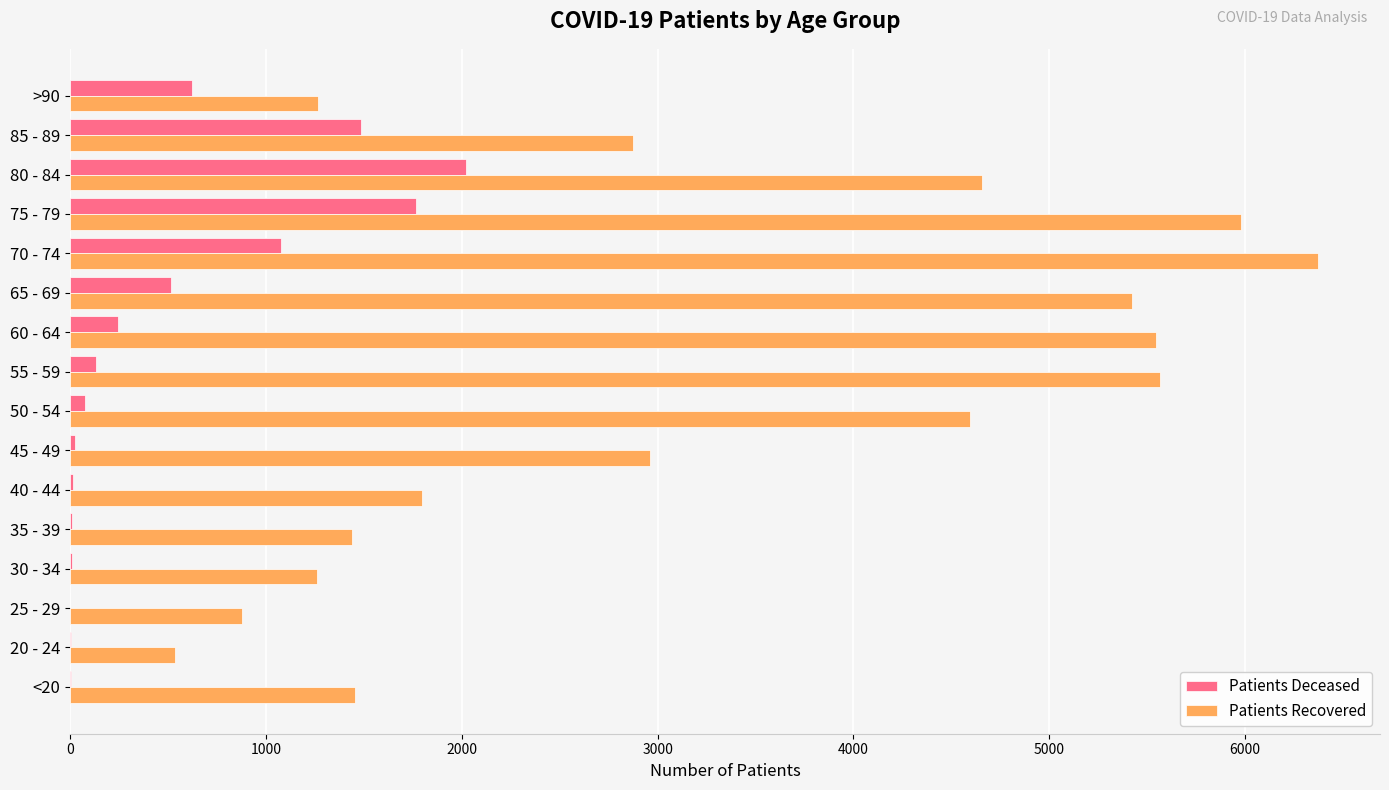

At which category is the sum across all series the highest?

75 - 79